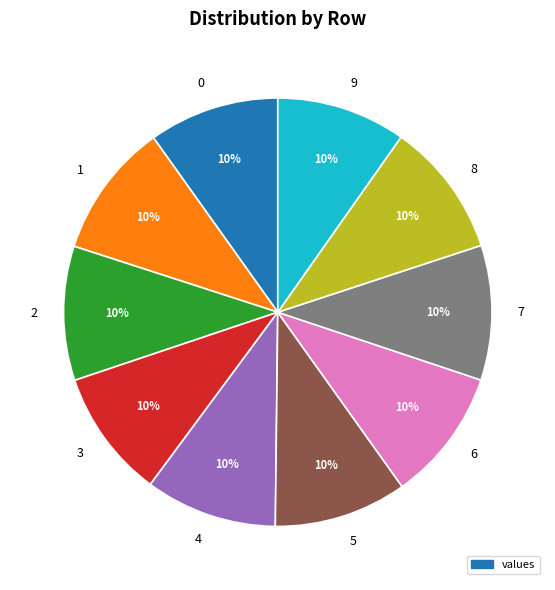

Is the sum of 2 and 5 greater than half?

No